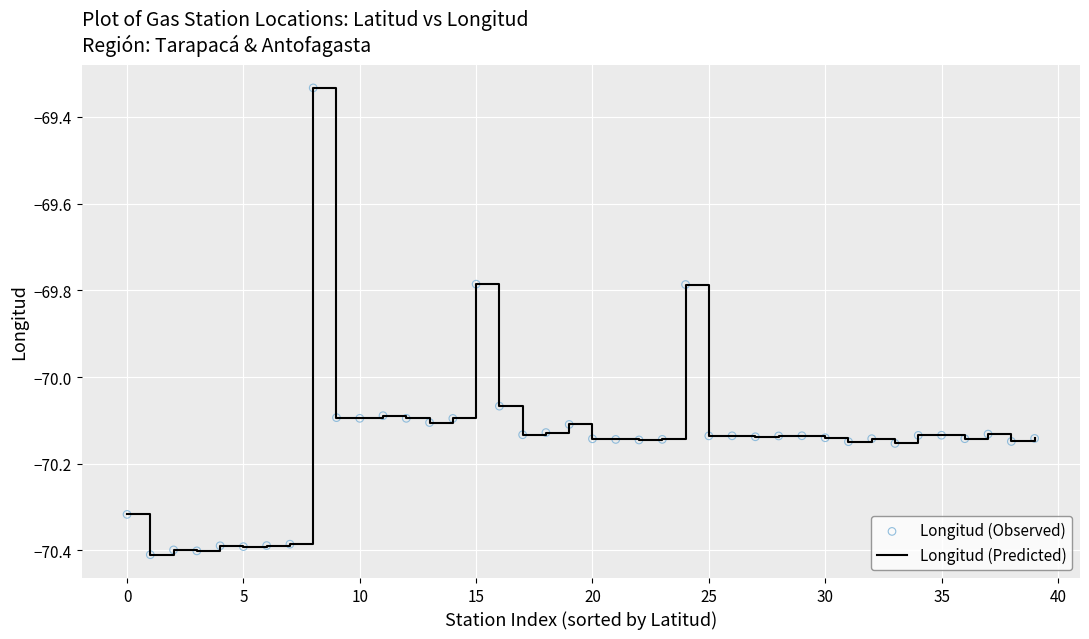

What is the difference between the maximum and minimum values?

1.1